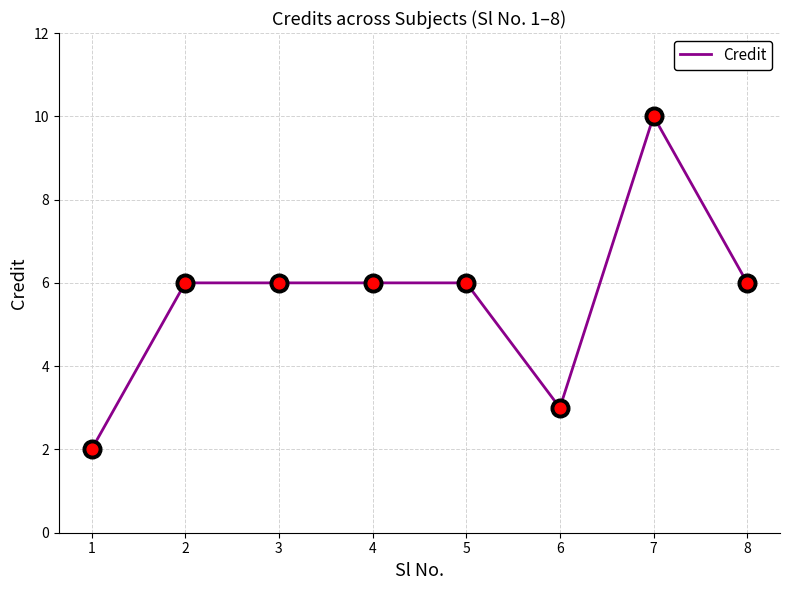

Approximately how many times larger is the value at 6 compared to 1?

1.5